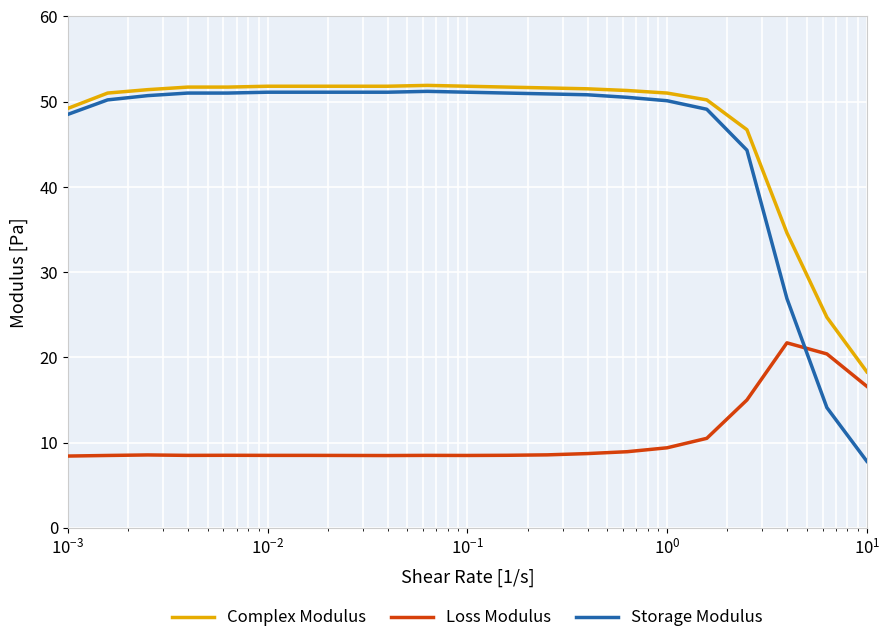

What is the difference between the maximum and minimum values in the Storage Modulus series?

43.4